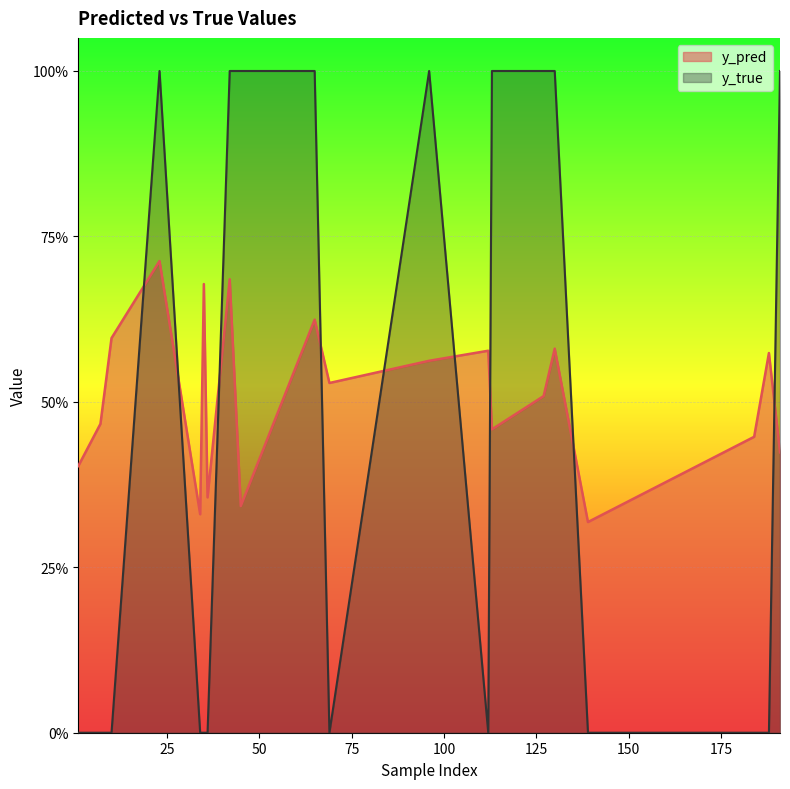

What are all the series names shown in the legend?

y_pred, y_true